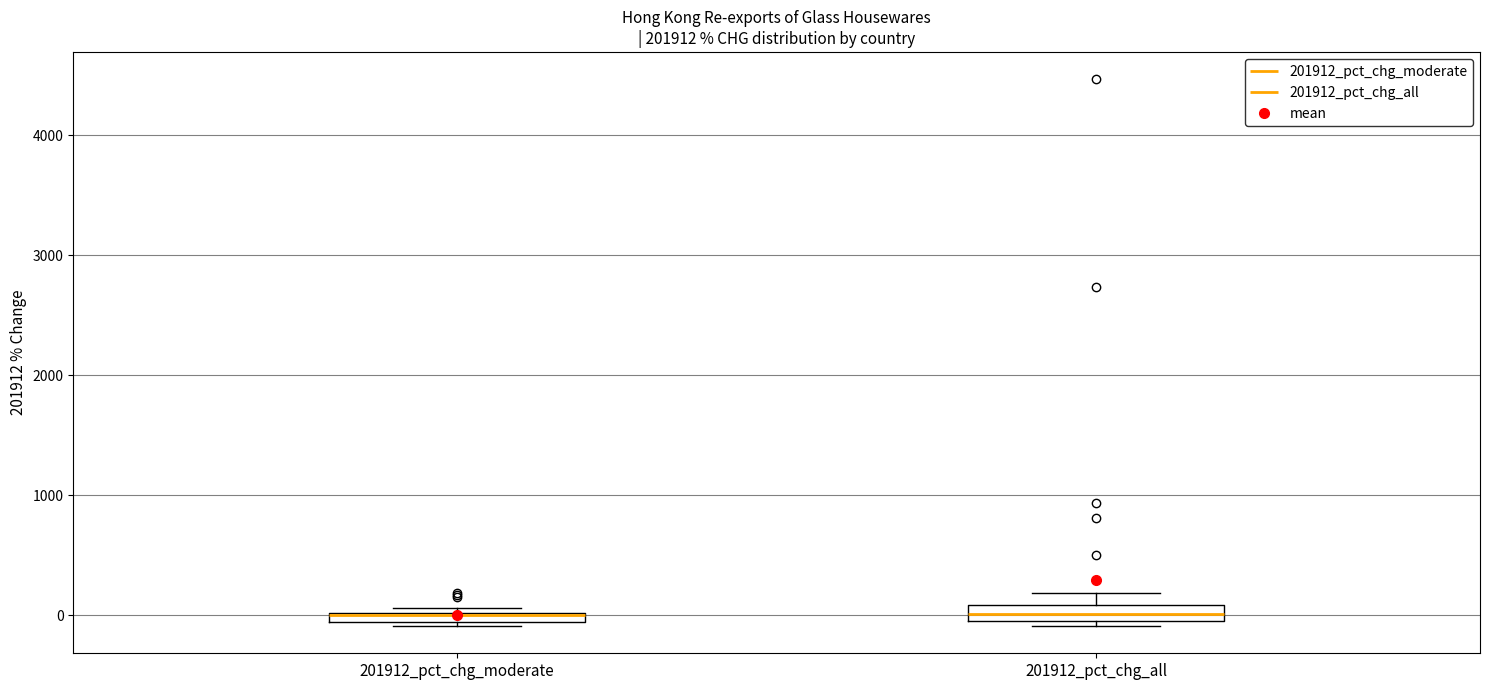

Where is the lower edge of the box for 201912_pct_chg_moderate on the y-axis? The values are not printed on the chart, so give them approximately, as read against the axis.

-100